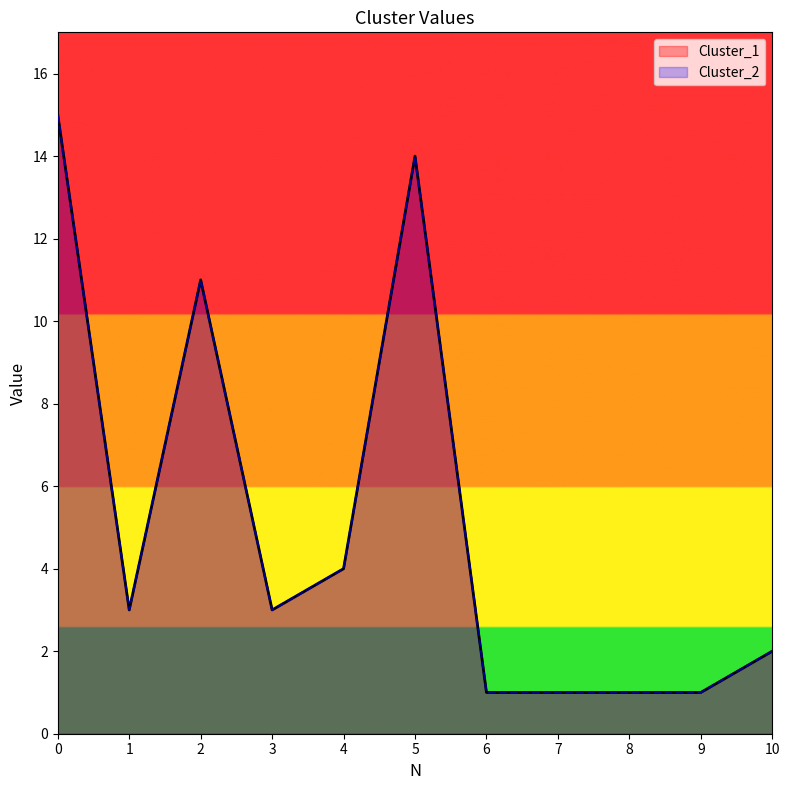

How many data points does each series have?

11